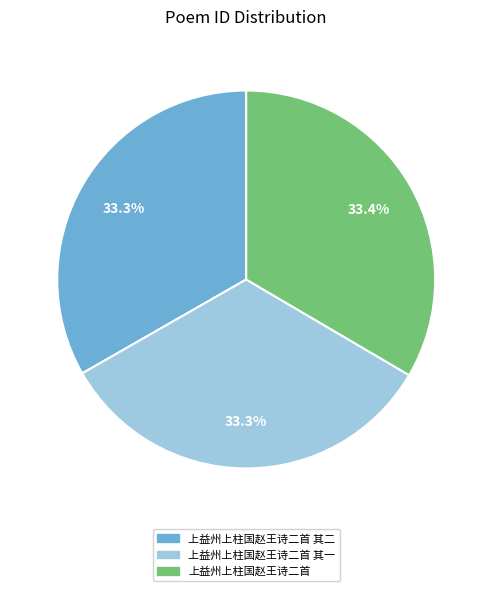

Is there any slice that represents more than half of the pie?

No